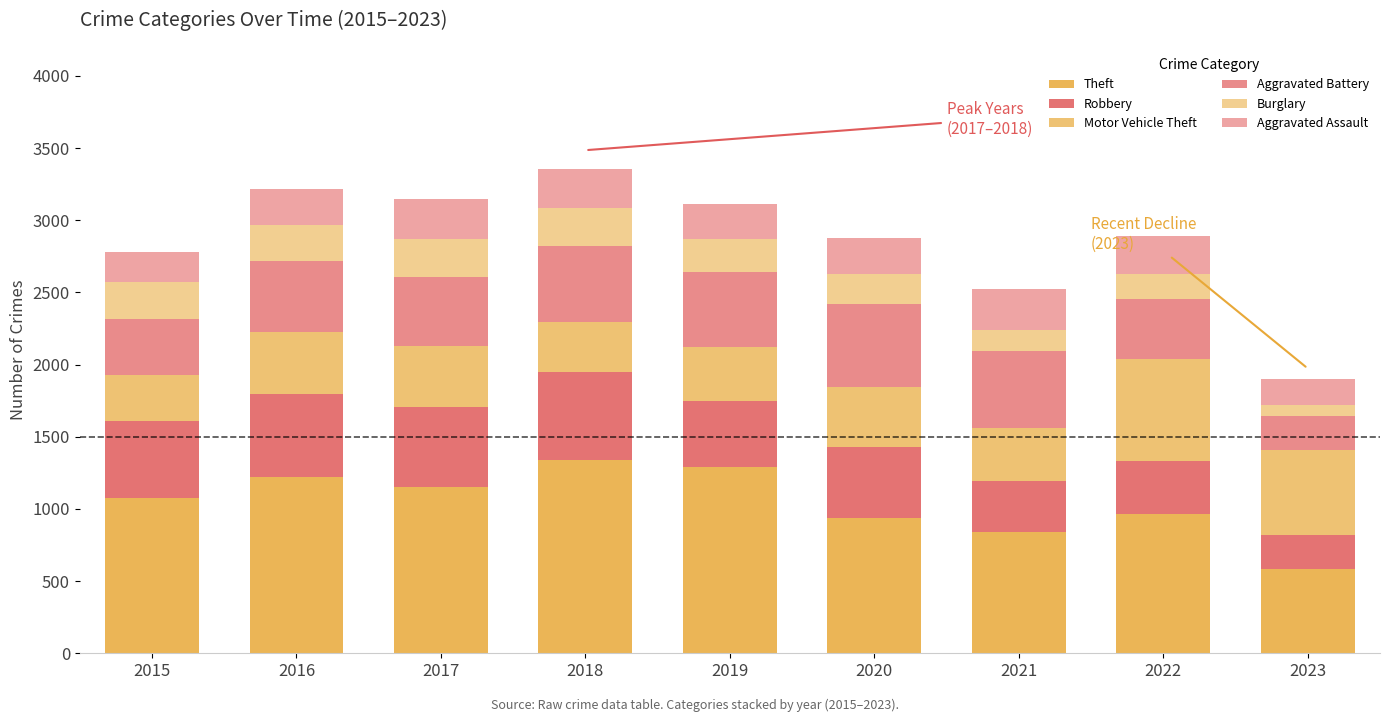

At 2023, list the series in order from largest to smallest.

Motor Vehicle Theft, Theft, Aggravated Battery, Robbery, Aggravated Assault, Burglary